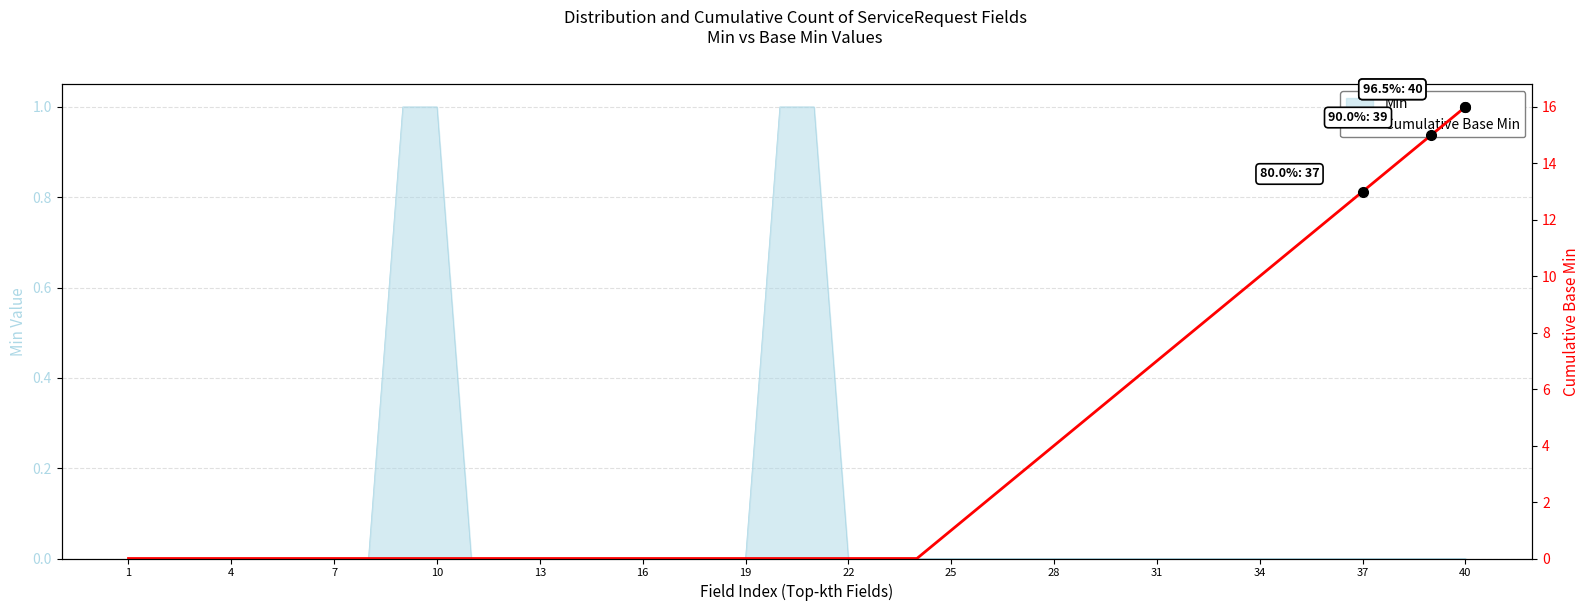

Which label corresponds to the smallest value in the chart?

1